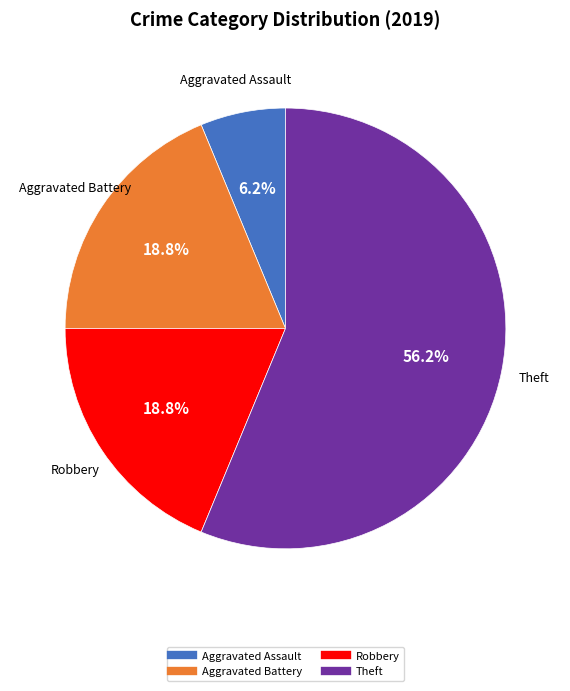

How many segments does this pie chart have?

4